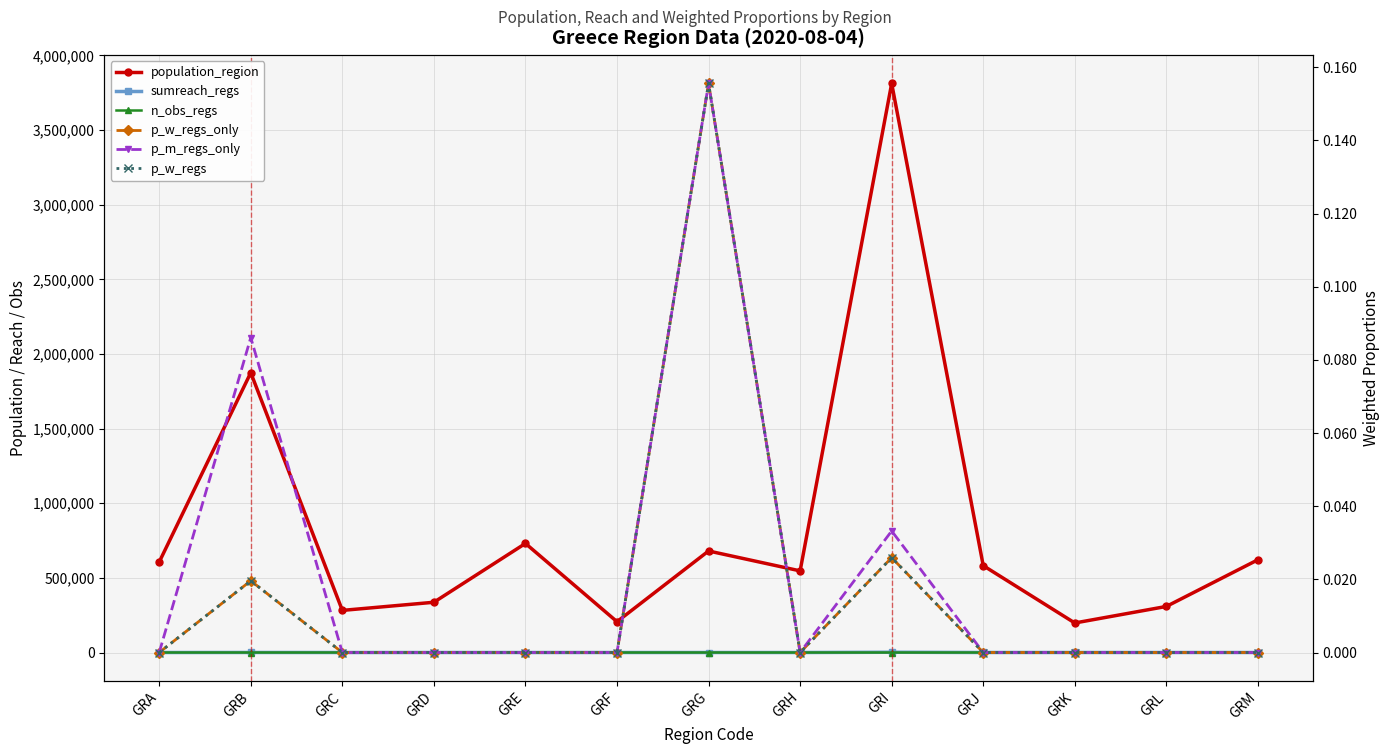

What is the spread (max minus min) of values at GRL?

308610.0